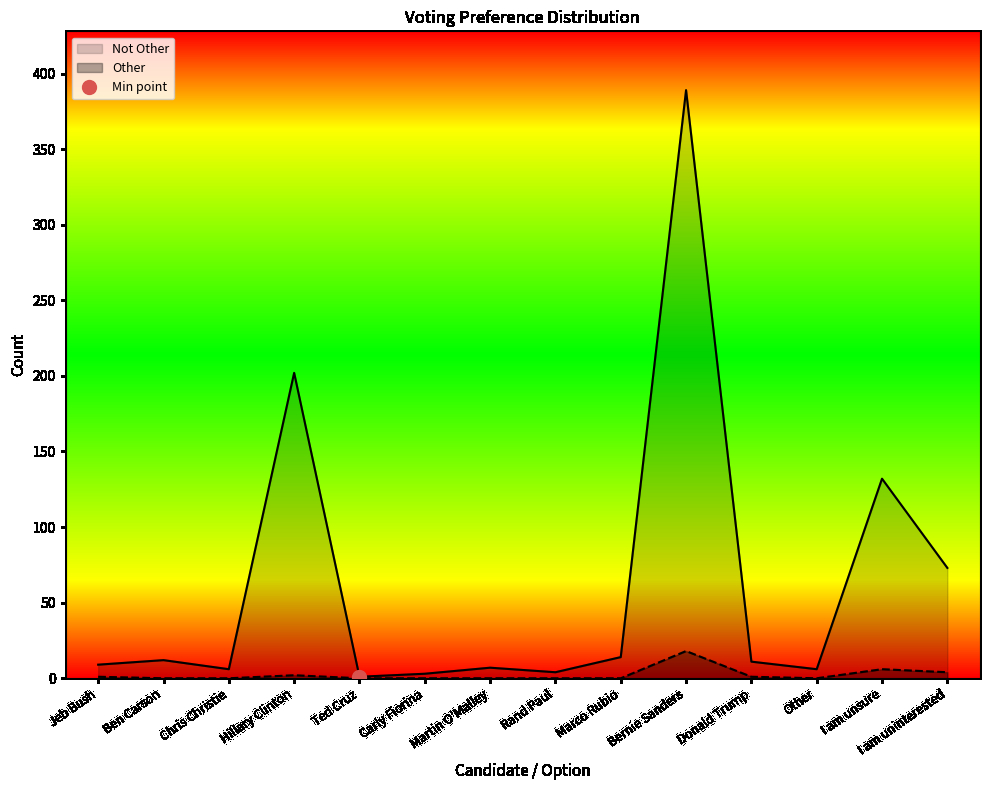

Does the chart have visible grid lines?

No